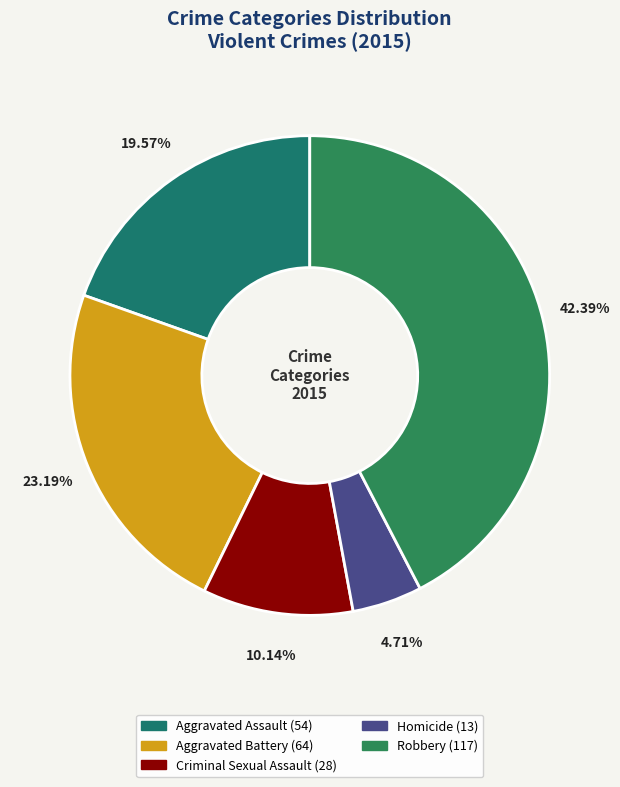

To the nearest percent, what is the difference between the Criminal Sexual Assault and Aggravated Battery slice percentages?

13%